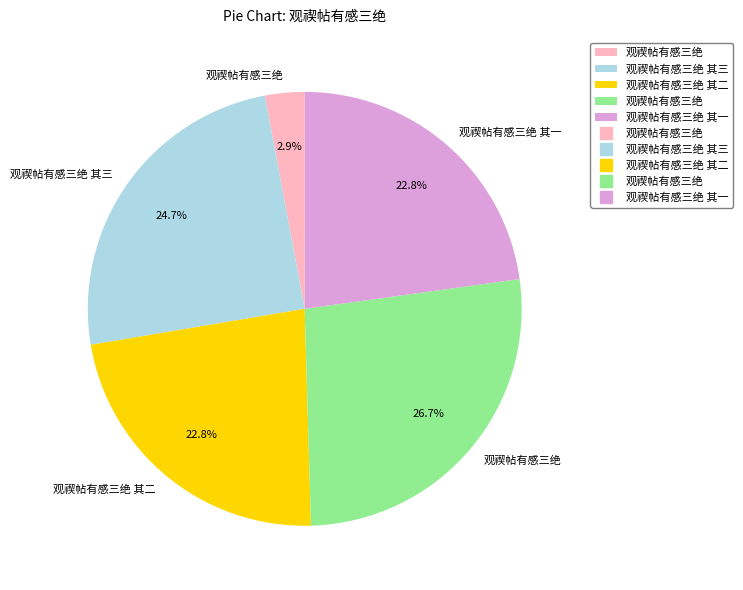

Is there any slice that represents more than half of the pie?

No